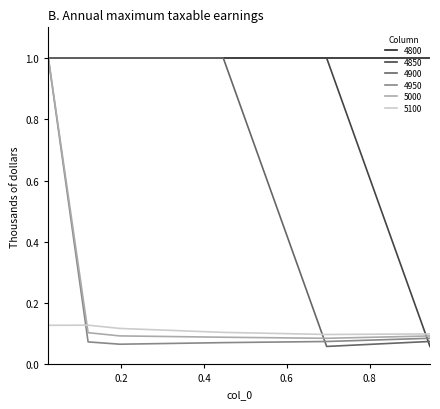

True or false: 4800 and 5100 intersect in this chart.

False